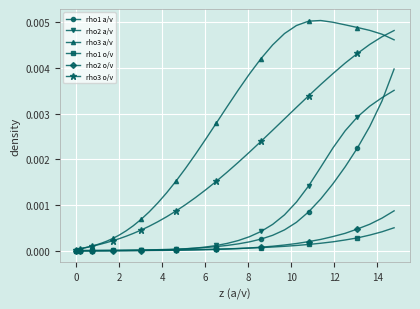

Which series has the widest spread of values?

rho3 a/v